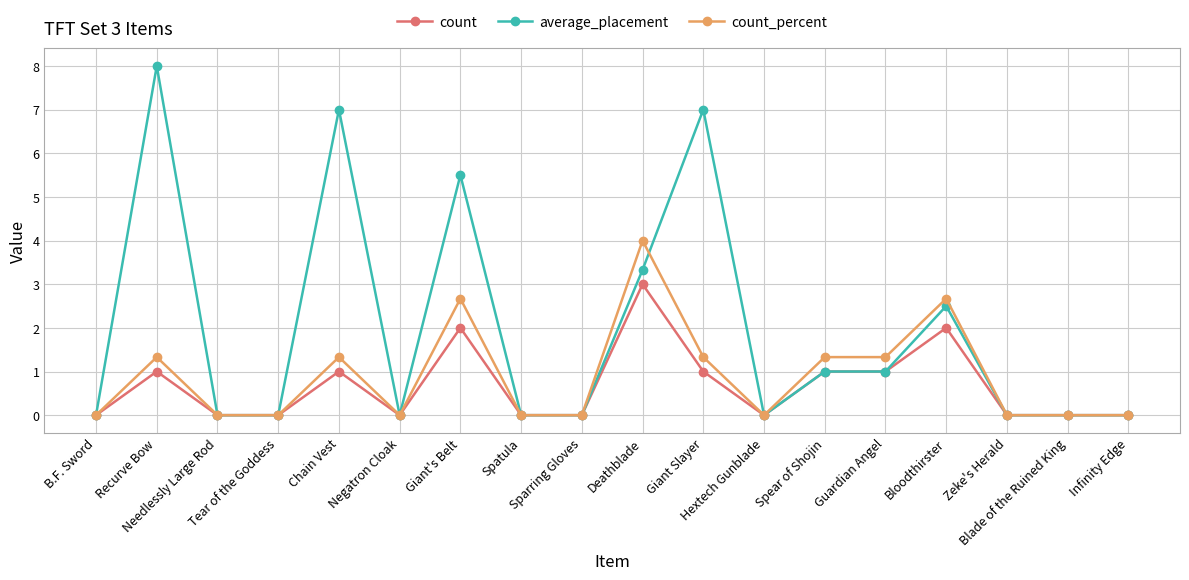

What is the label of the 11th point from the left?

Giant Slayer